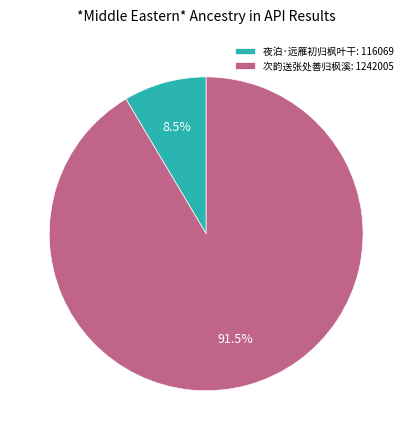

The 次韵送张处善归枫溪 slice represents 98% of the pie. True or false?

False